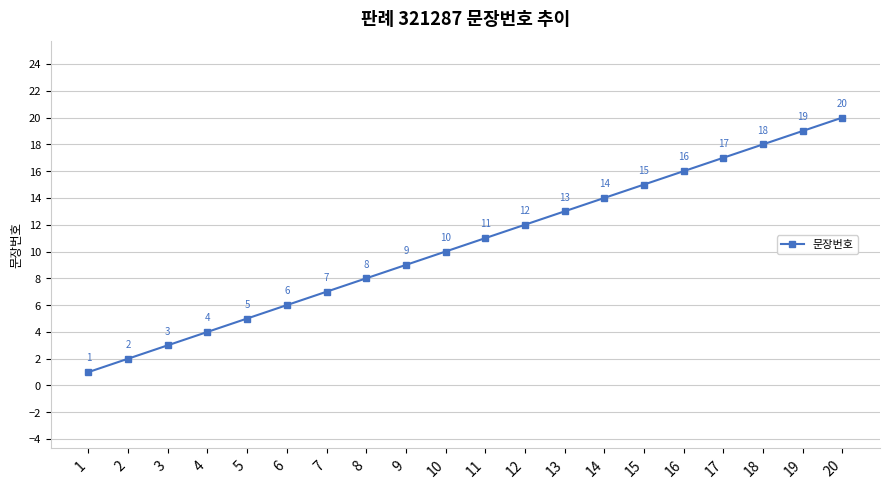

What is the sum of the values at 1 and 10?

11